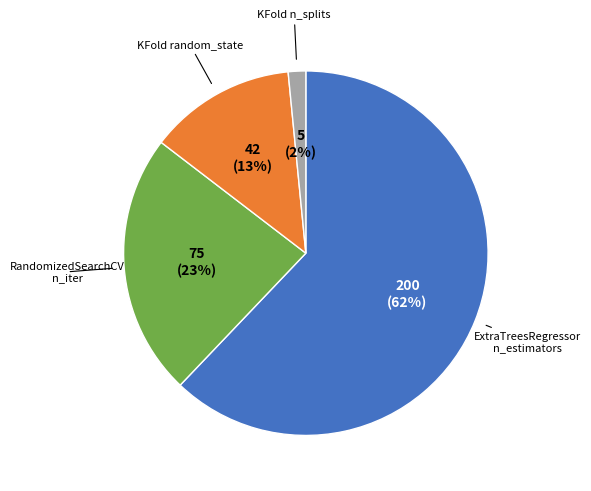

How many slices are in this pie chart?

4